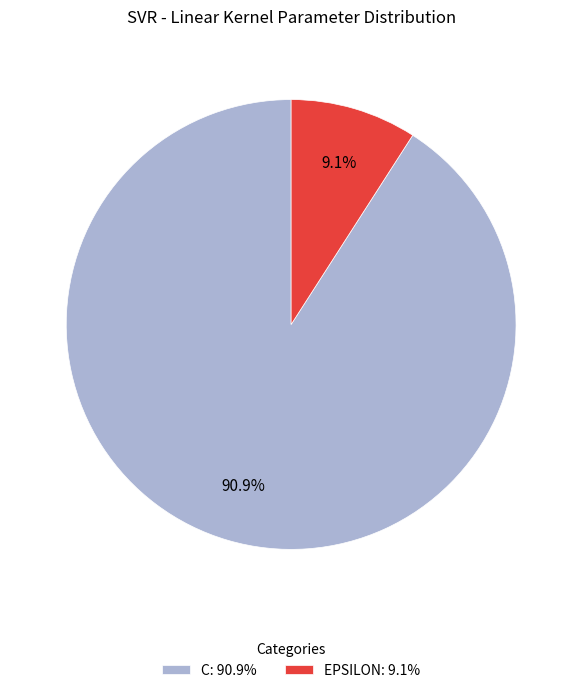

How many slices are in this pie chart?

2